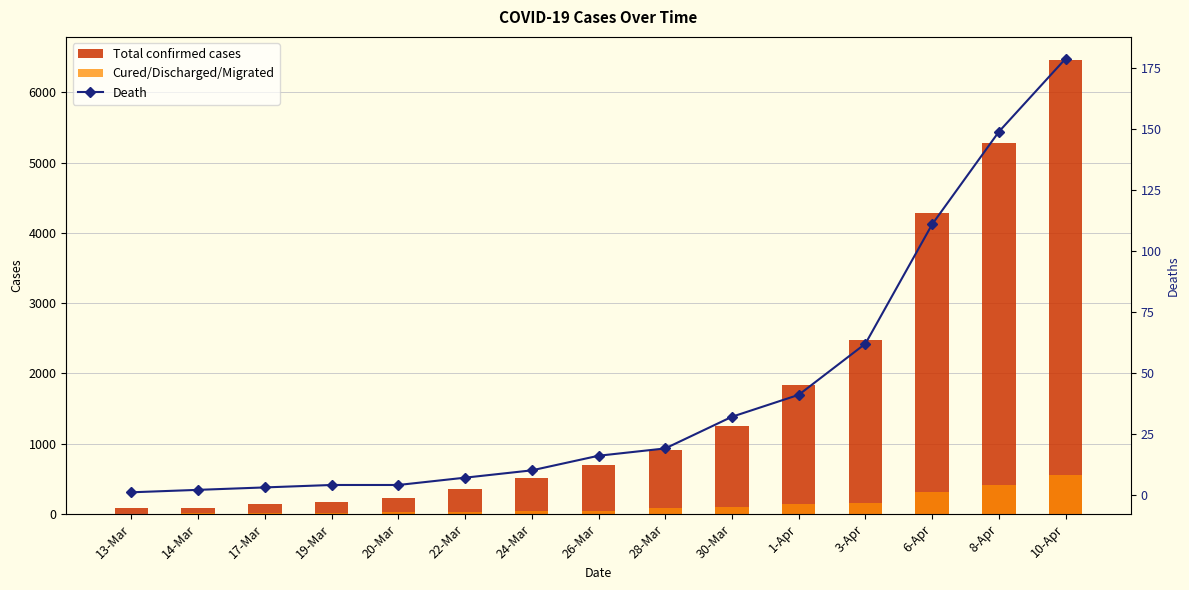

At which label does Total confirmed cases first exceed 694?

28-Mar